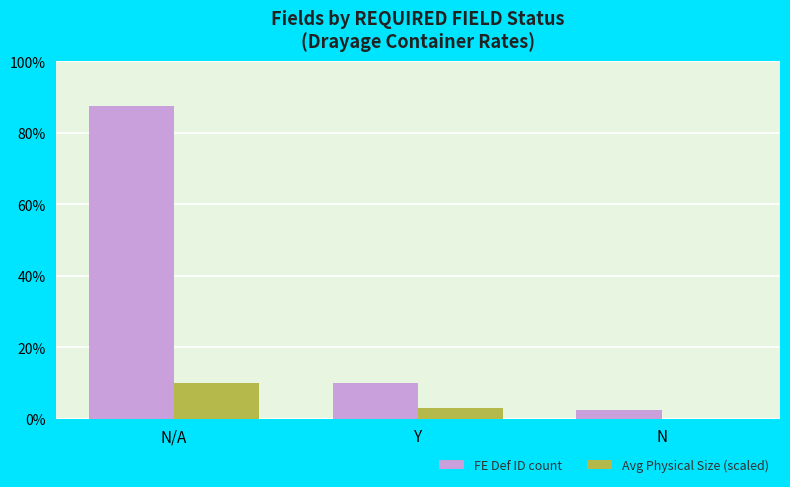

How many positive values does the Avg Physical Size (scaled) series have?

2